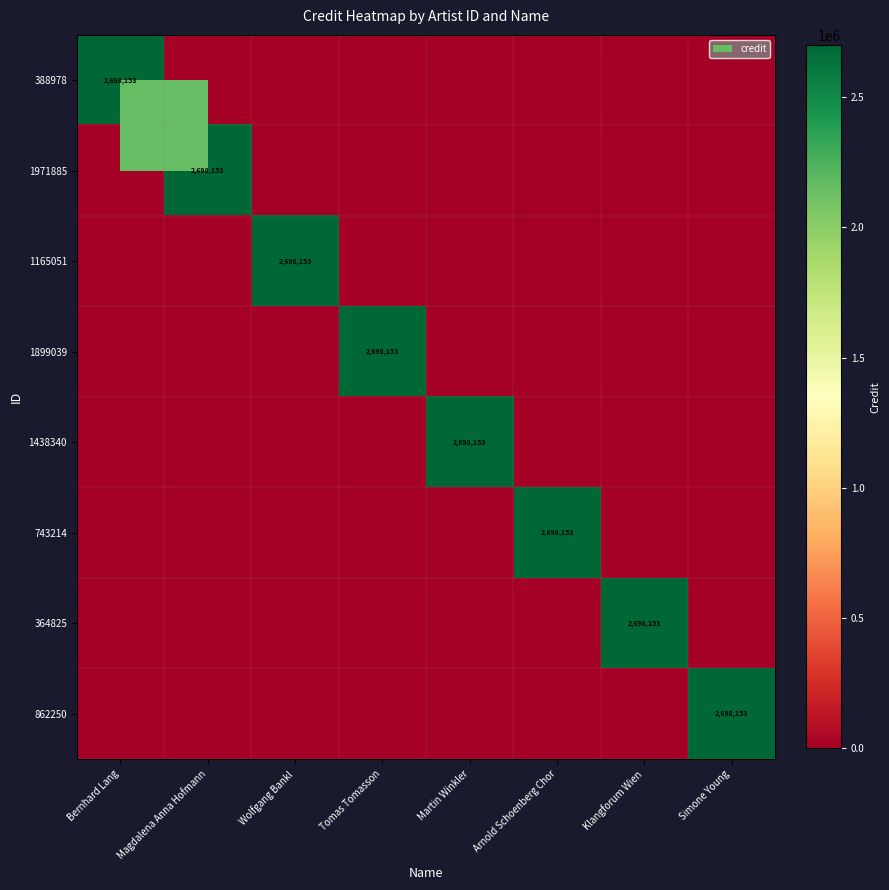

The 862250 series shows 2698153 at Simone Young. True or false?

True